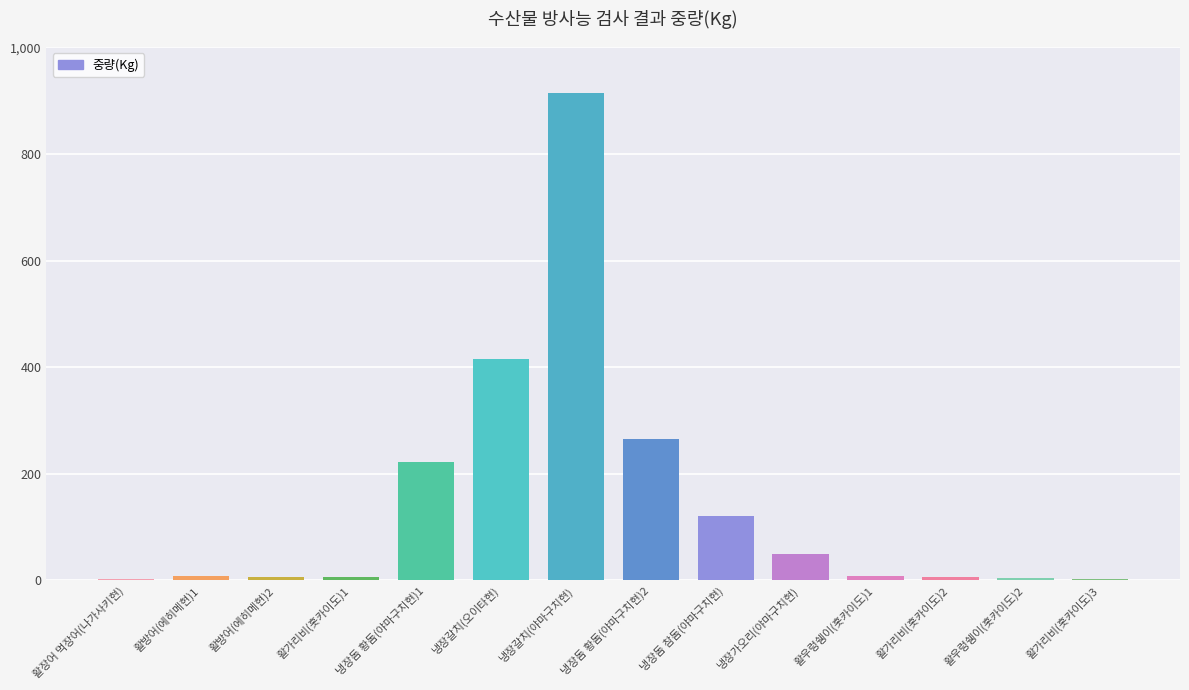

Is it true that the value at 냉장돔 황돔(야마구치현)1 is 114?

False